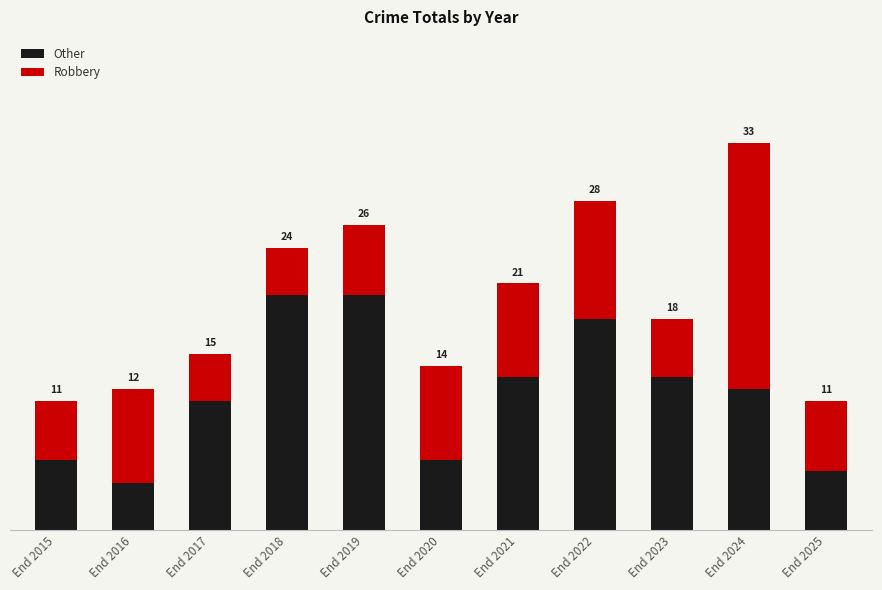

What is the average value of the Other series?

12